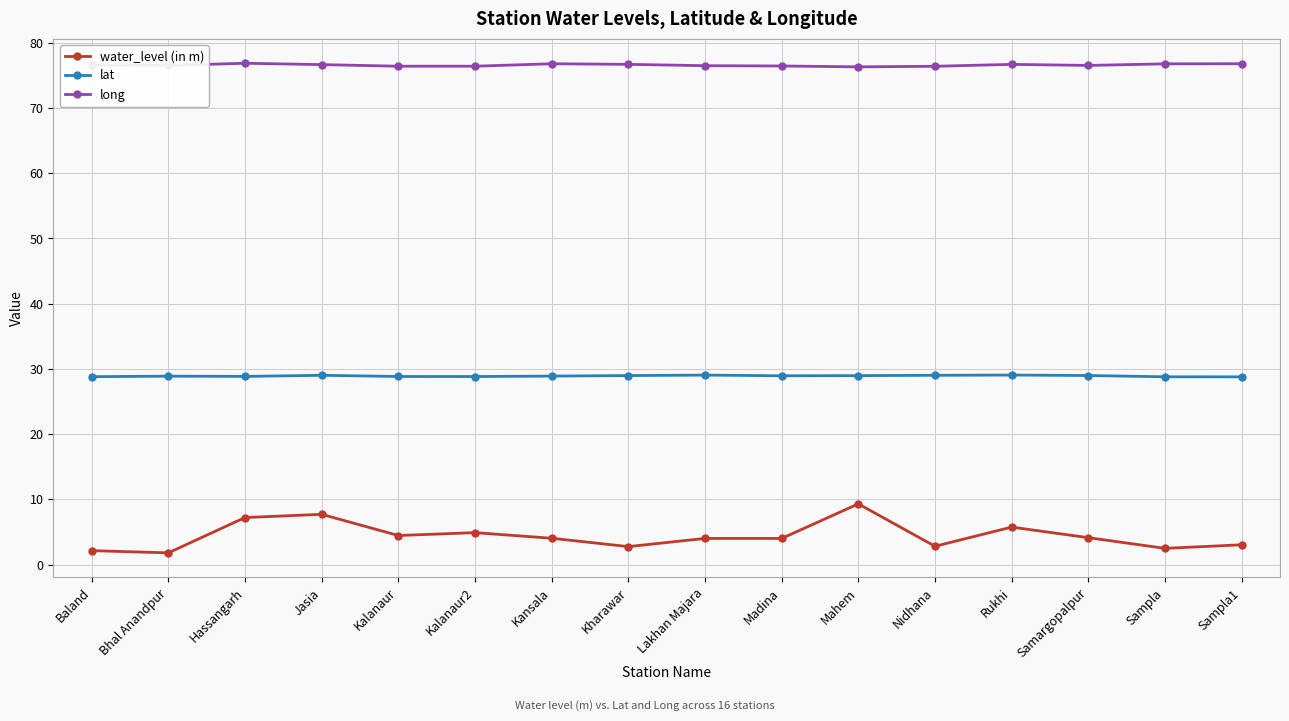

List the series in order of their peak value, lowest first.

water_level (in m), lat, long